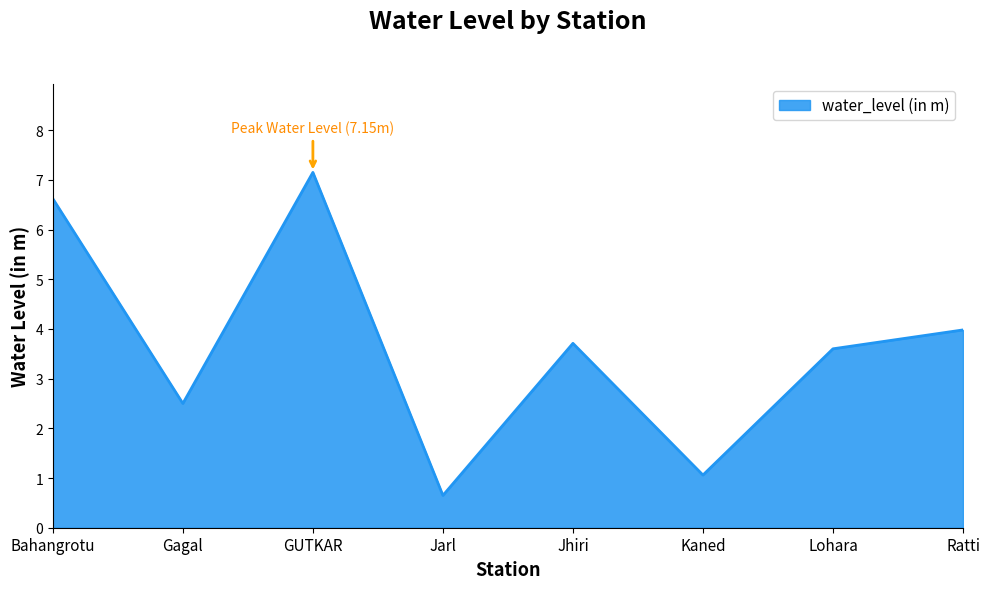

How many values are below 3?

3